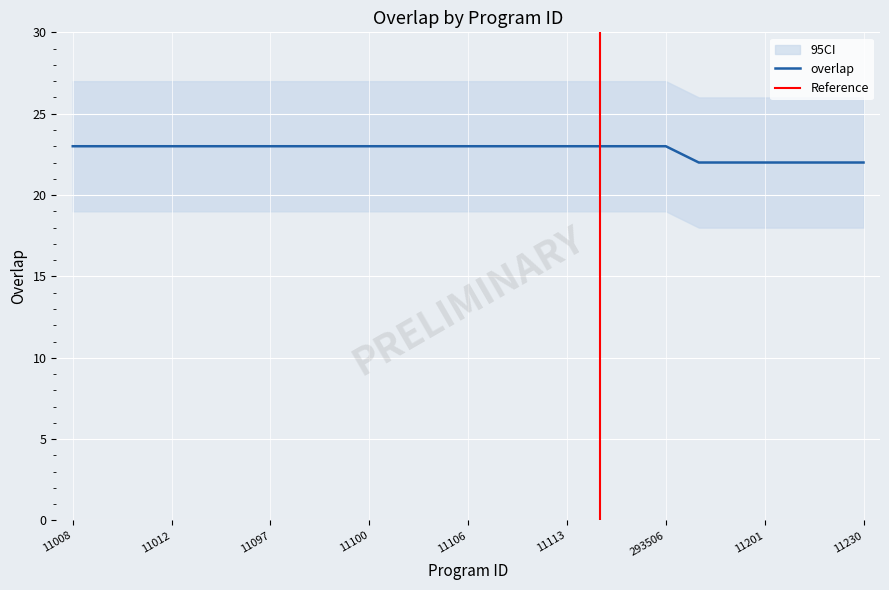

Reading right to left, what are all the values shown in this chart?

11230=22	11216=22	11215=22	11201=22	11200=22	11186=22	293506=23	11115=23	11114=23	11113=23	11109=23	11108=23	11106=23	11105=23	11102=23	11100=23	11099=23	11098=23	11097=23	11096=23	11095=23	11012=23	11011=23	11010=23	11008=23